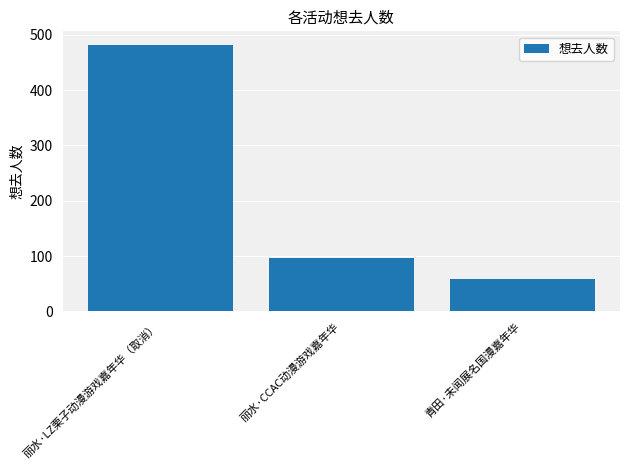

The chart shows a value of 482 at 丽水·LZ栗子动漫游戏嘉年华（取消）. True or false?

True